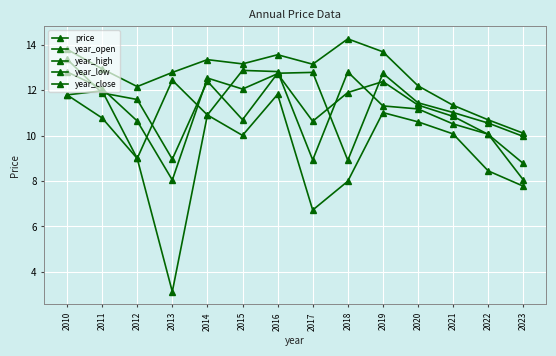

Count the number of data series in this chart.

5